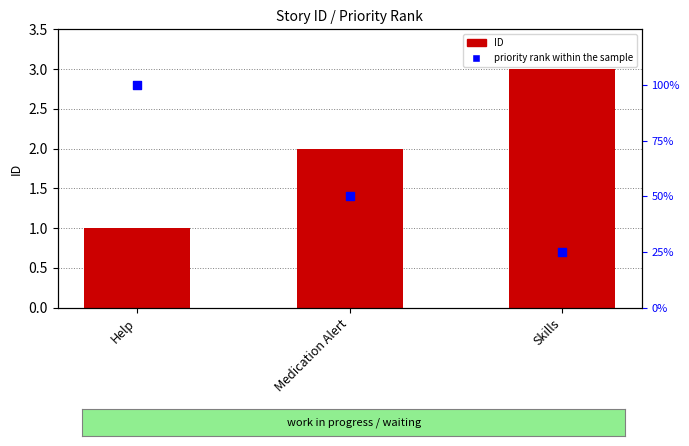

Which series has the largest total across all categories?

priority rank within the sample